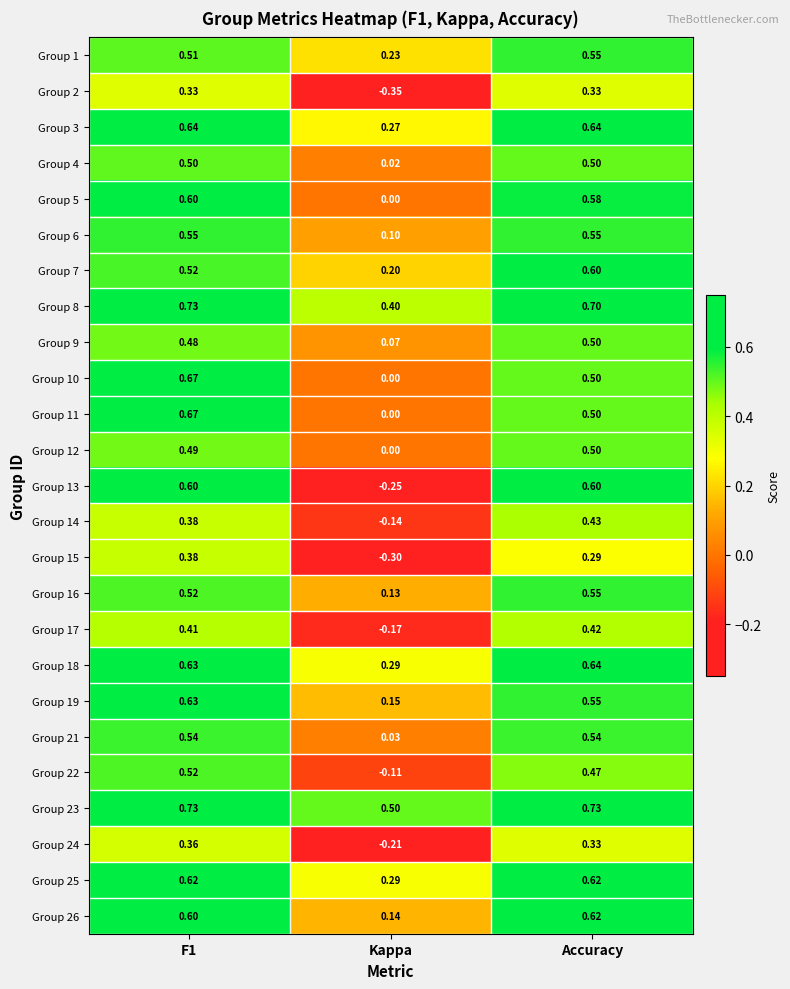

Where is Group 24 nearest to the value 0?

Kappa